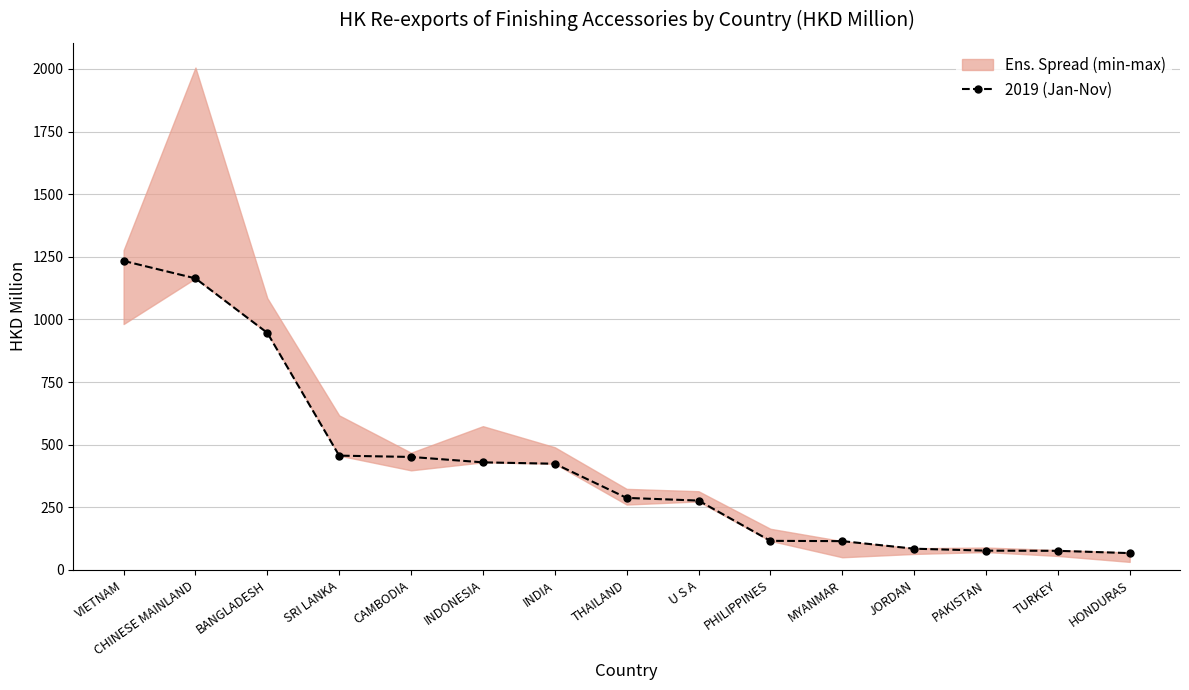

What is the difference between the values at THAILAND and HONDURAS?

220.4